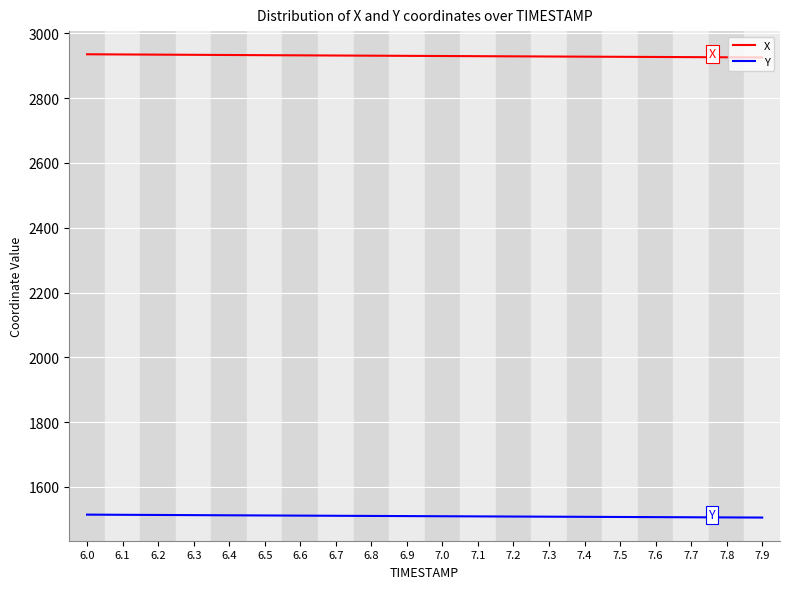

What is the total value across all series at 6.1?

4448.9